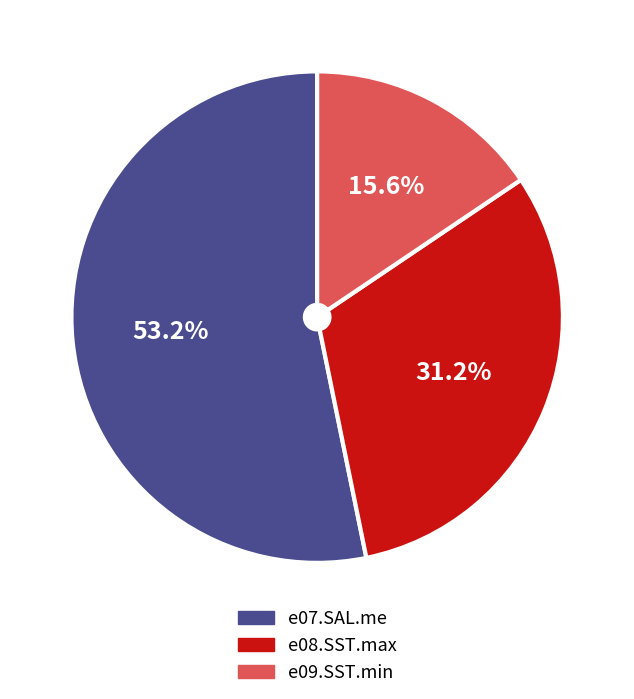

Count the number of slices in the pie.

3